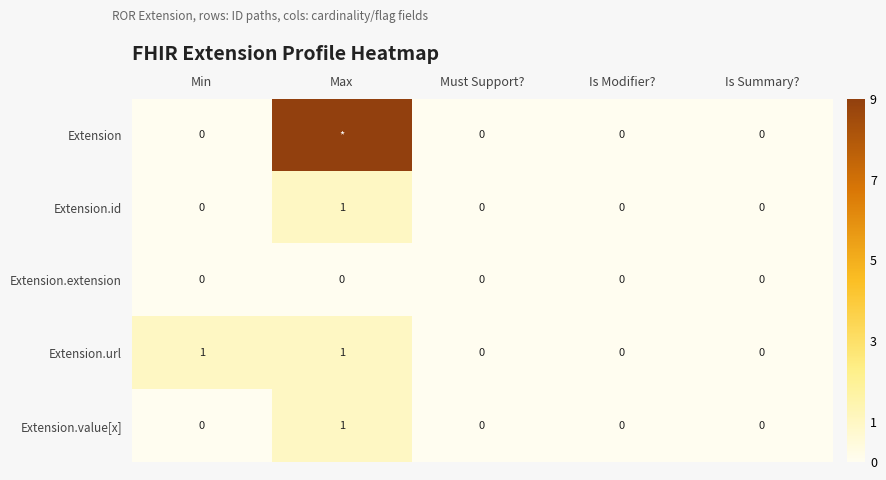

What is the total value across all series at Min?

1